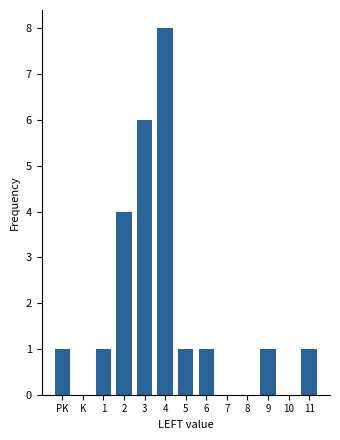

Reading left to right, list all the values displayed in this chart.

PK=1	K=0	1=1	2=4	3=6	4=8	5=1	6=1	7=0	8=0	9=1	10=0	11=1